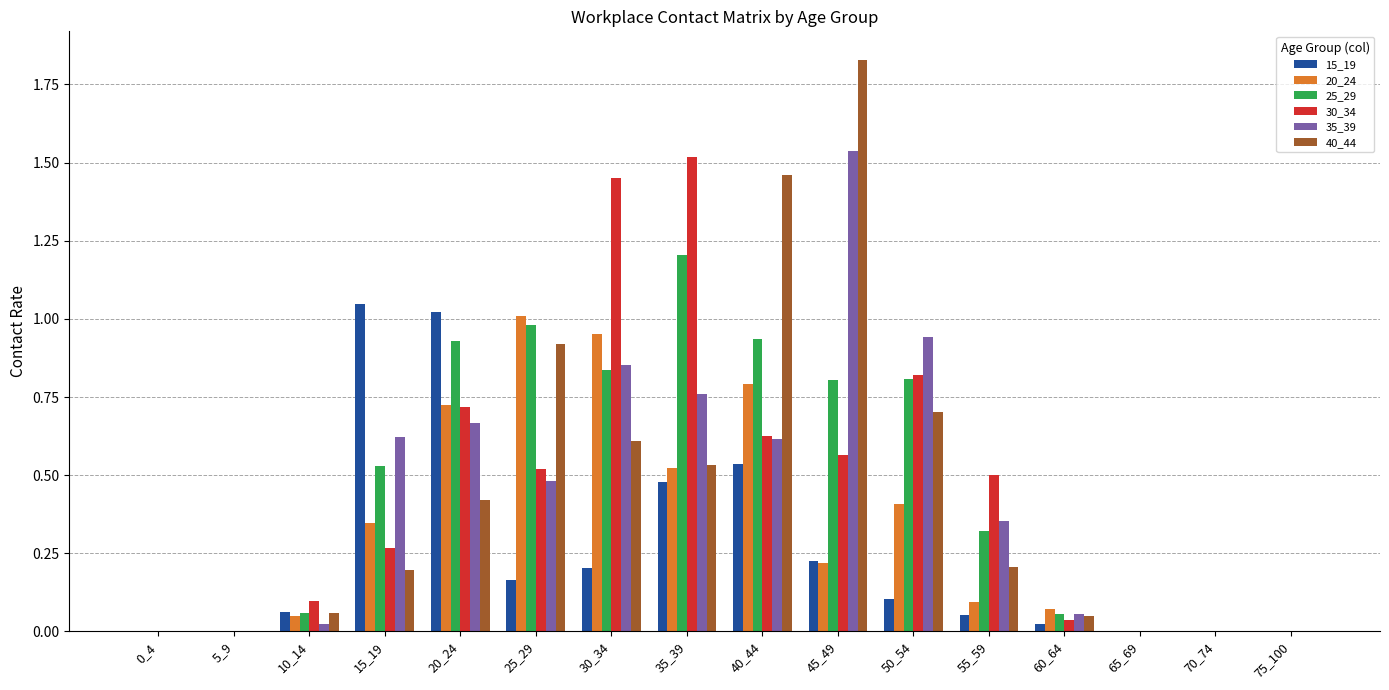

What is the sum of all 15_19 values?

3.9